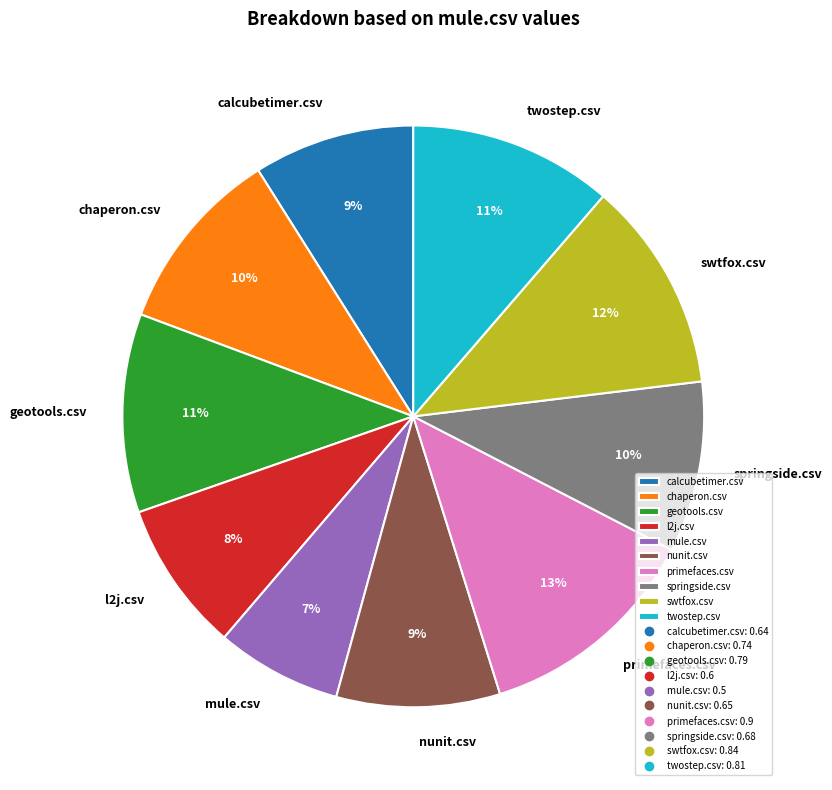

Is it true that primefaces.csv is 13% of the pie?

True